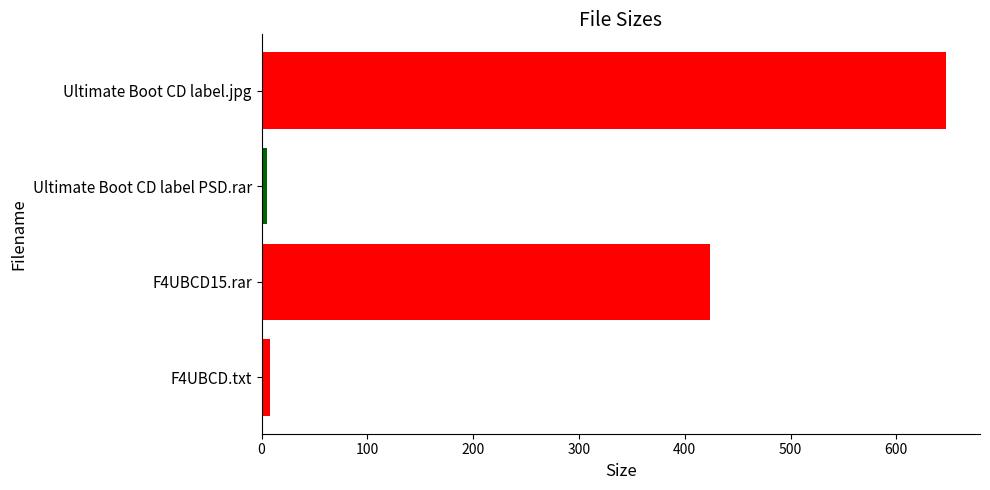

At which label is the value closest to 326?

F4UBCD15.rar